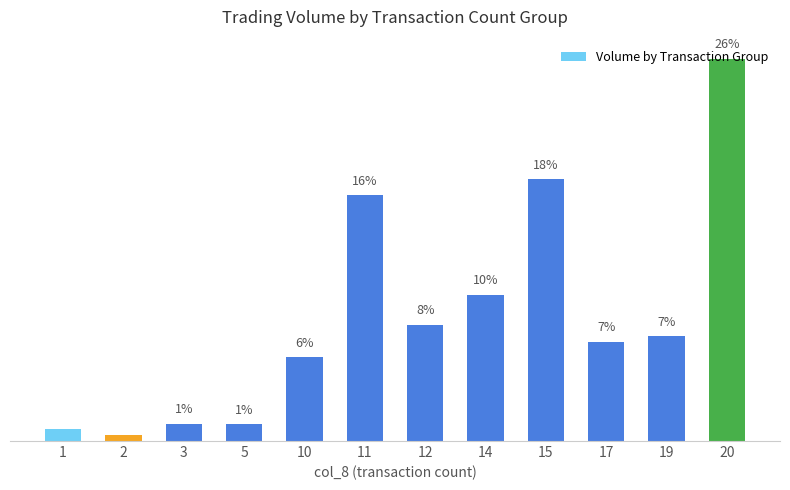

Are the bars horizontal?

No